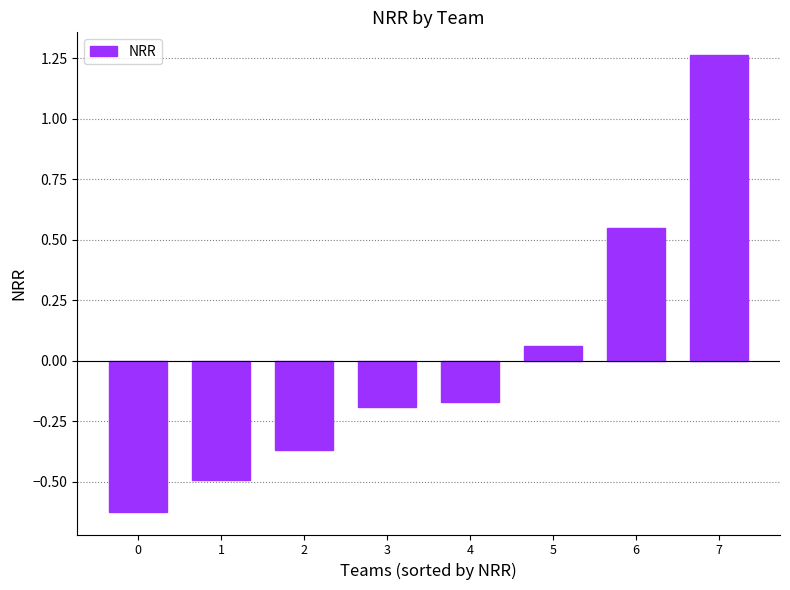

Where is the data nearest to the value 0?

5